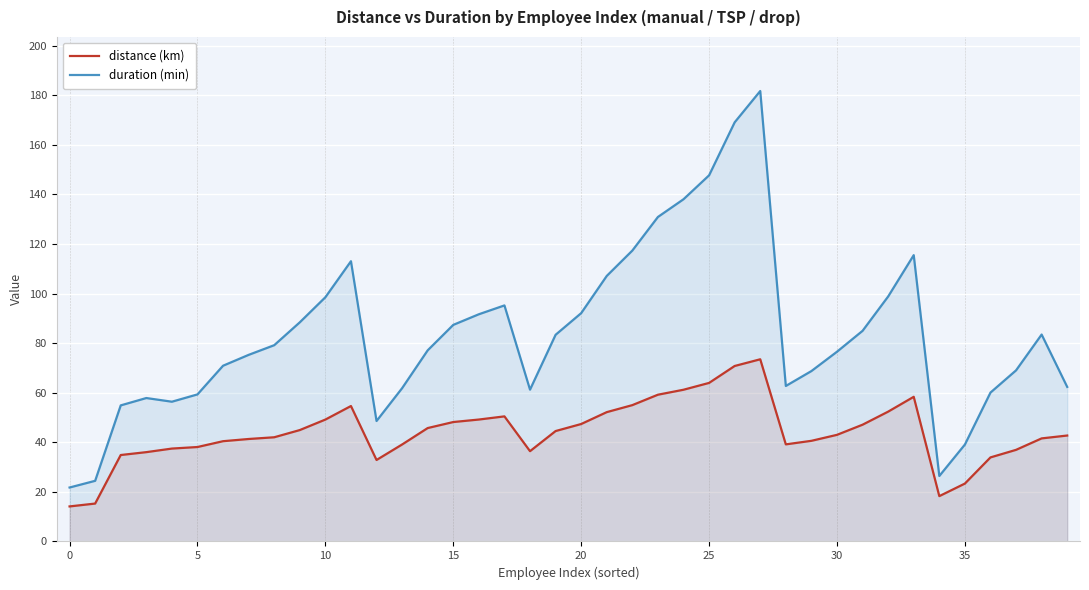

What is the difference between the second highest and minimum values in the duration (min) series?

147.3